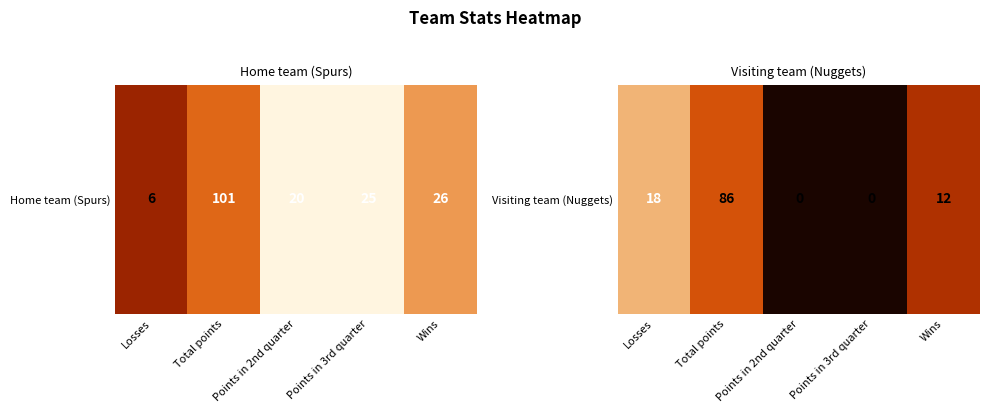

The chart shows a value of 0.8 at Losses. True or false?

True